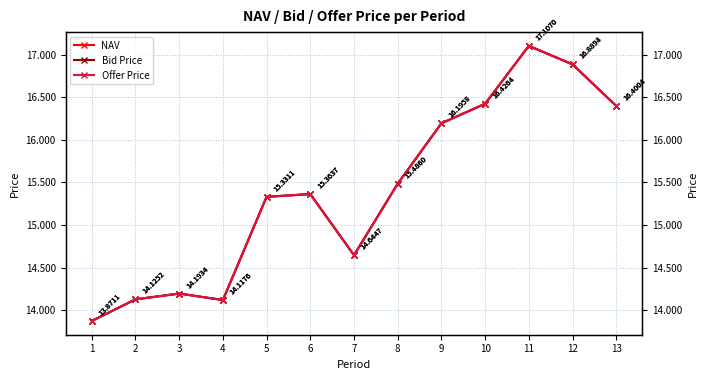

Does the chart display data point markers on the line(s)?

Yes